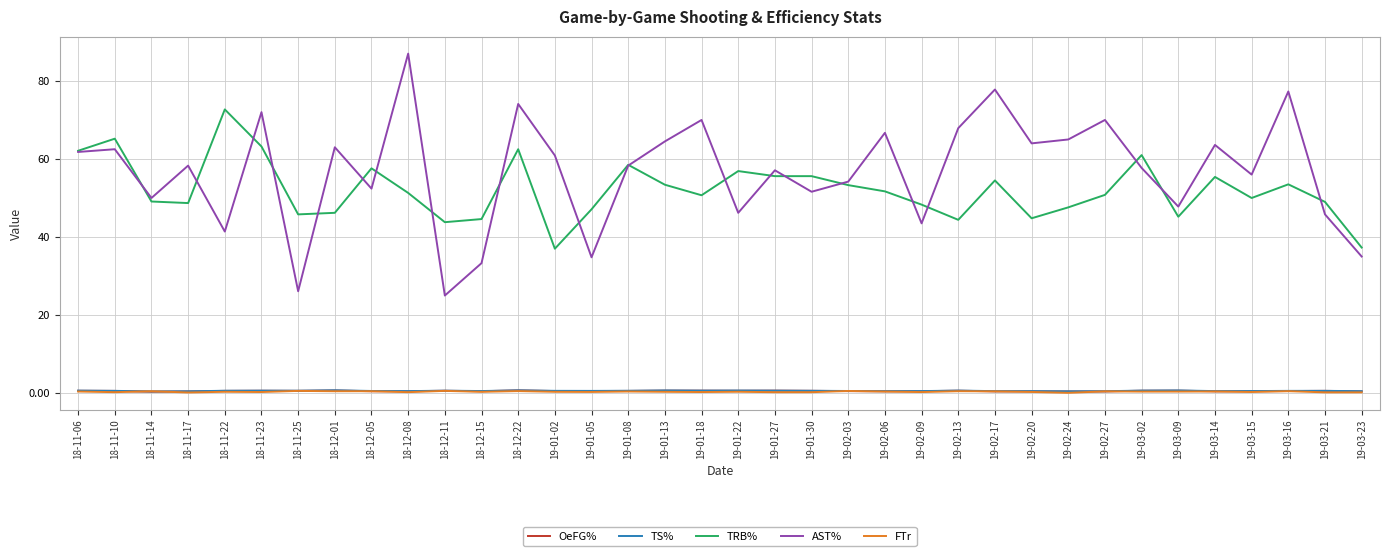

How many lines are shown in the chart?

5